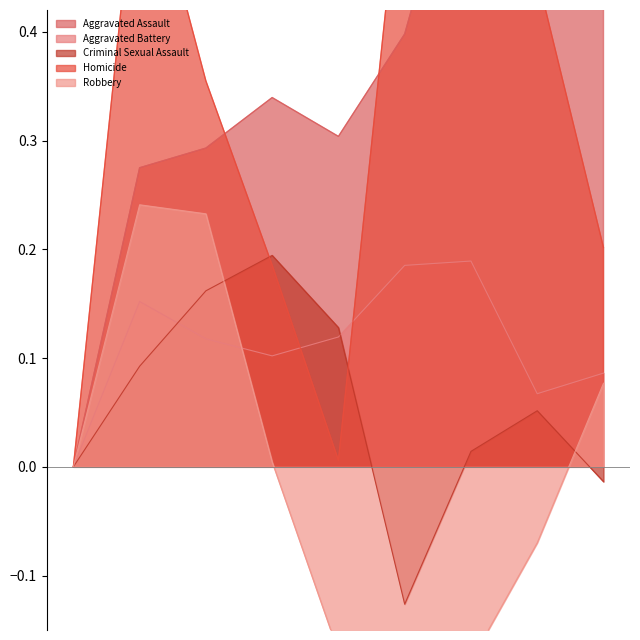

At which category is the sum across all series the highest?

2016